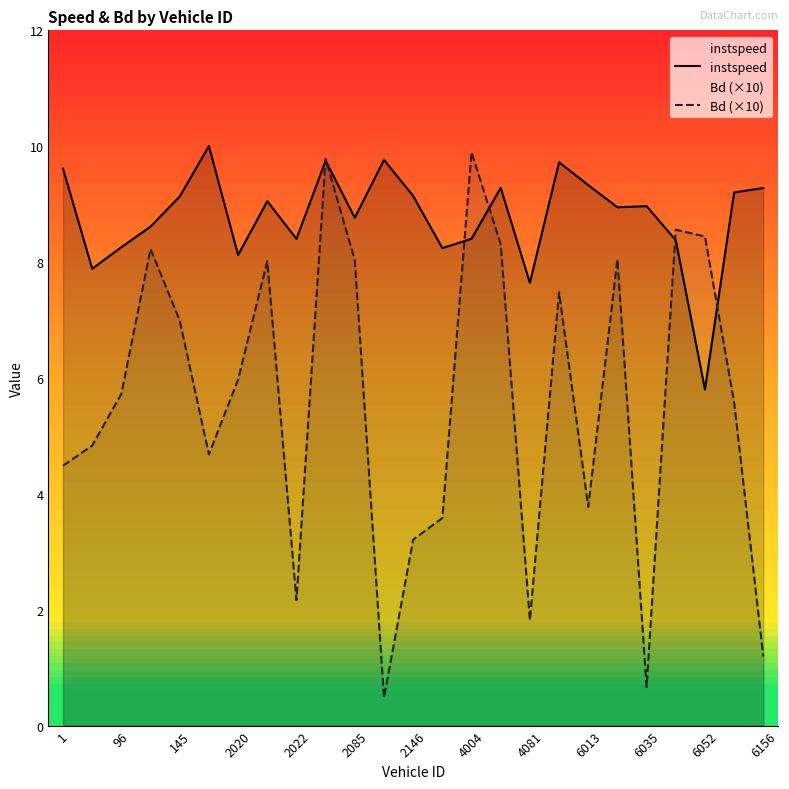

What is the spread (max minus min) of values at 1?

5.1